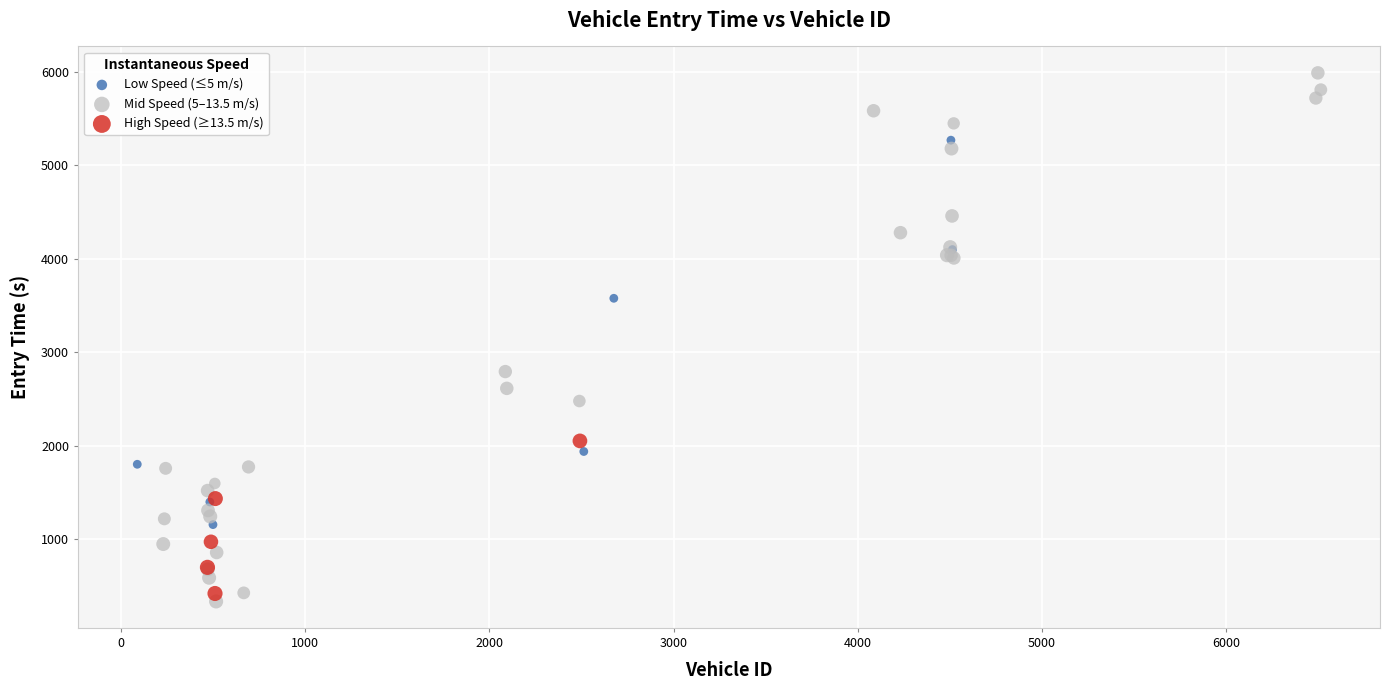

Which series has the widest spread of Y values?

Mid Speed (5–13.5 m/s)